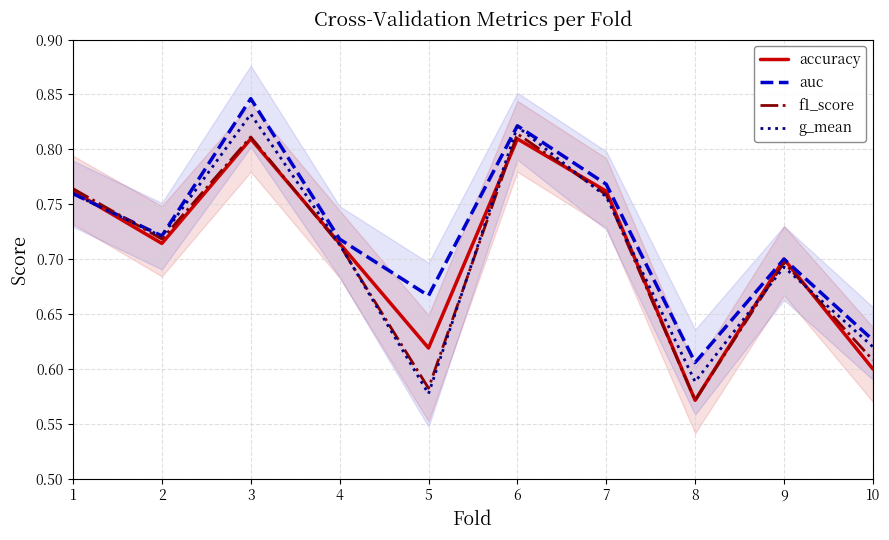

In accuracy, how many points are higher than both neighbors (excluding endpoints)?

3